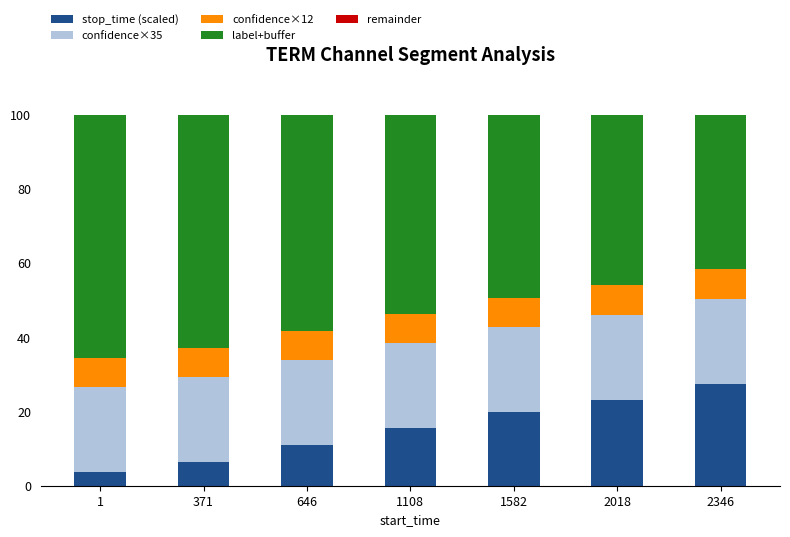

Reading left to right, what are the values for stop_time (scaled)?

3.7	6.4	10.9	15.6	19.9	23.2	27.5